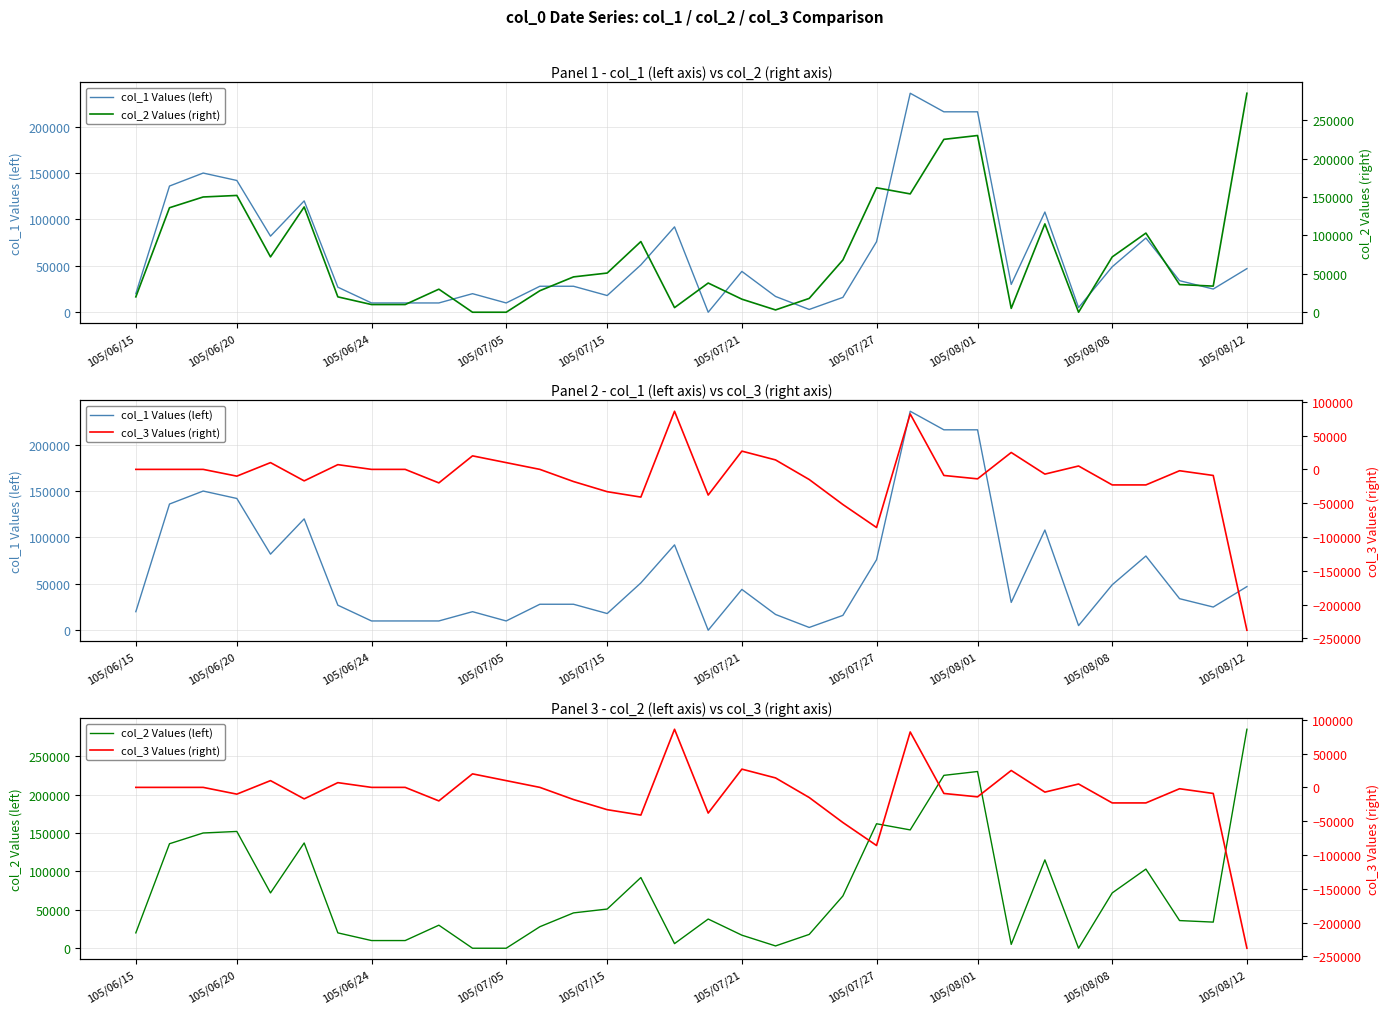

Which category has the lowest value in the col_1 Values (left) series?

17